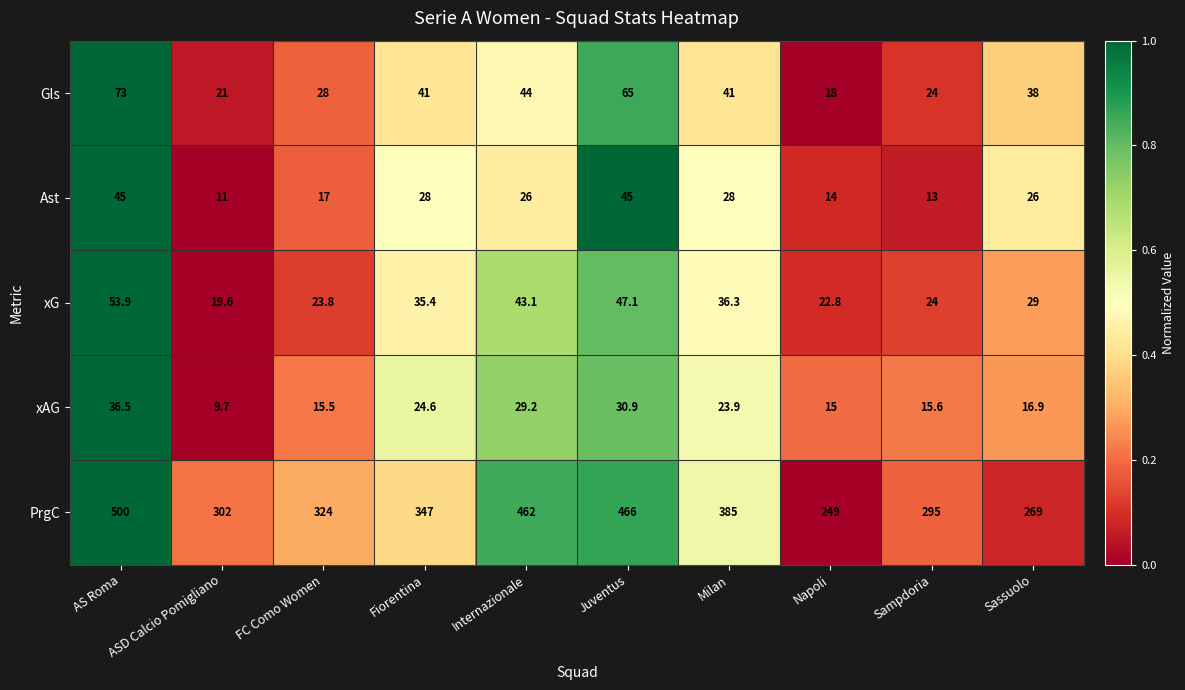

How many series are shown in this chart?

5